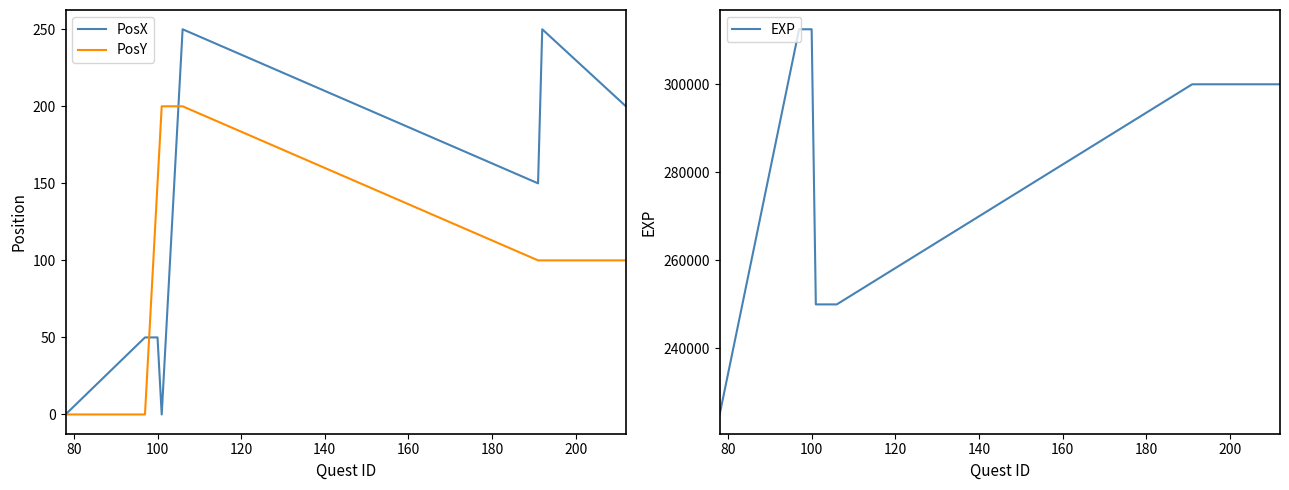

Reading left to right, extract all data points from this chart.

PosX: 0	50	50	50	50	0	50	100	150	200	250	150	250	200
PosY: 0	0	50	100	150	200	200	200	200	200	200	100	100	100
EXP: 225000	312500	312500	312500	312500	250000	250000	250000	250000	250000	250000	300000	300000	300000